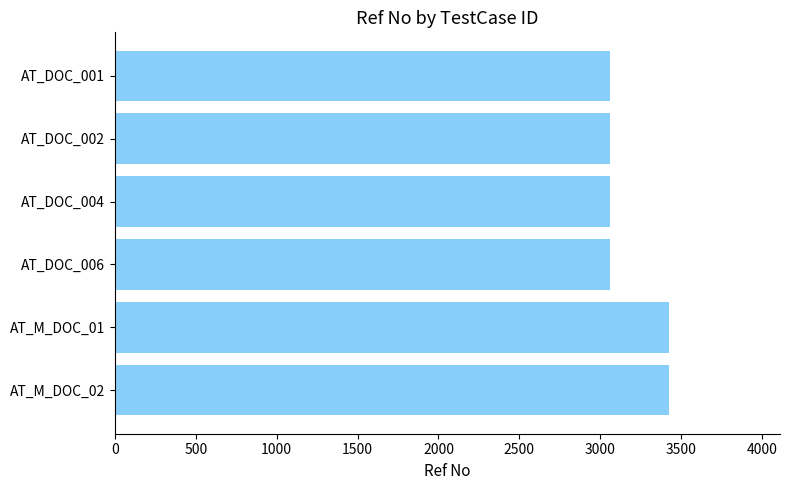

What is the greatest value displayed?

3426